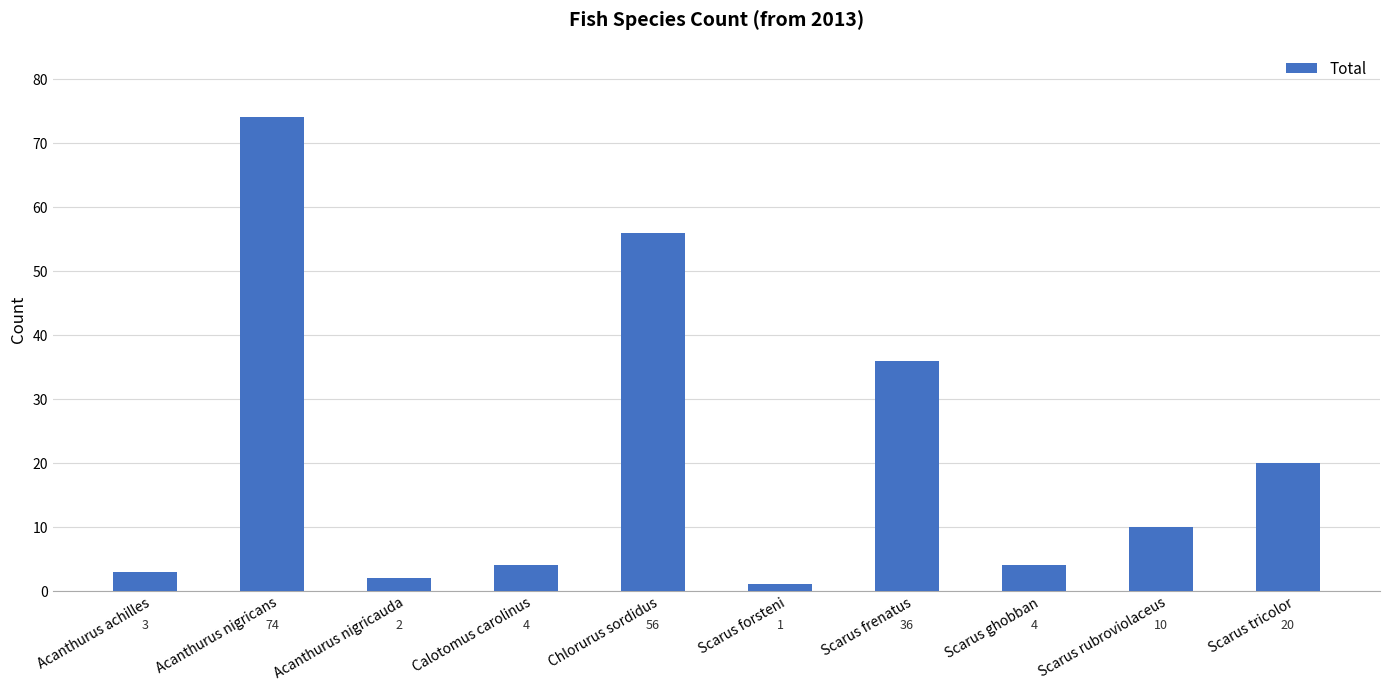

Which label corresponds to the largest value in the chart?

Acanthurus nigricans